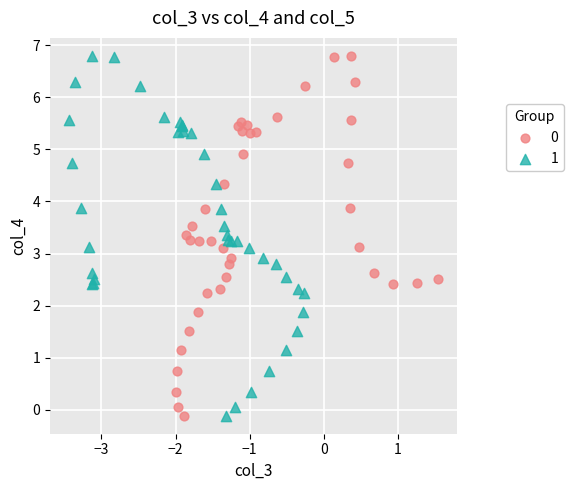

What are all the series names shown in the legend?

0, 1